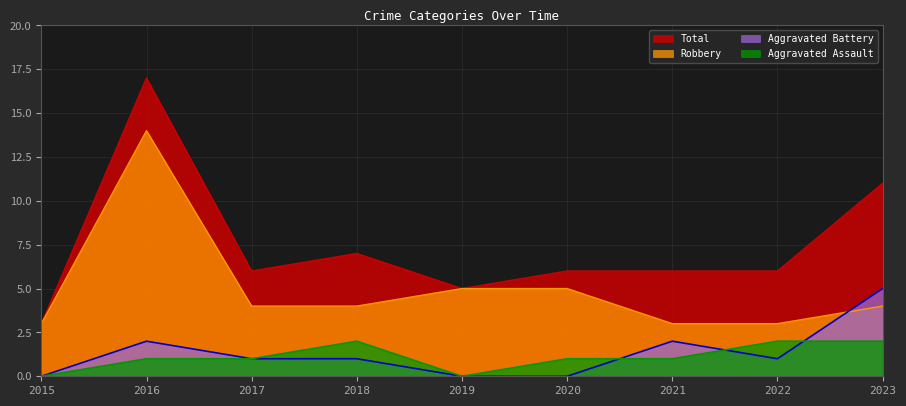

How many series are shown in this chart?

4